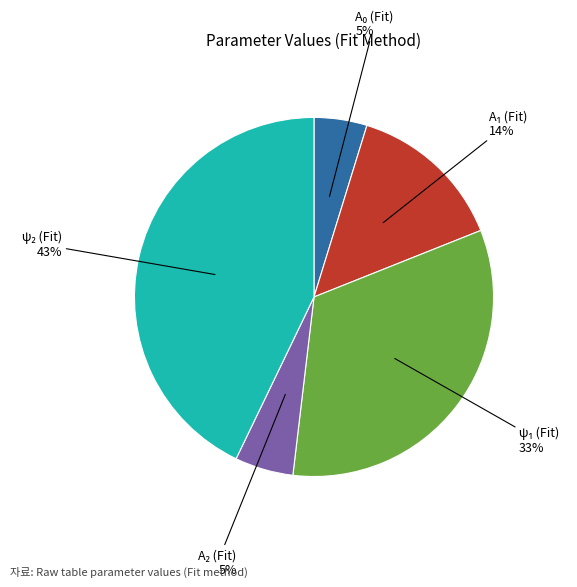

How many slices are in this pie chart?

5